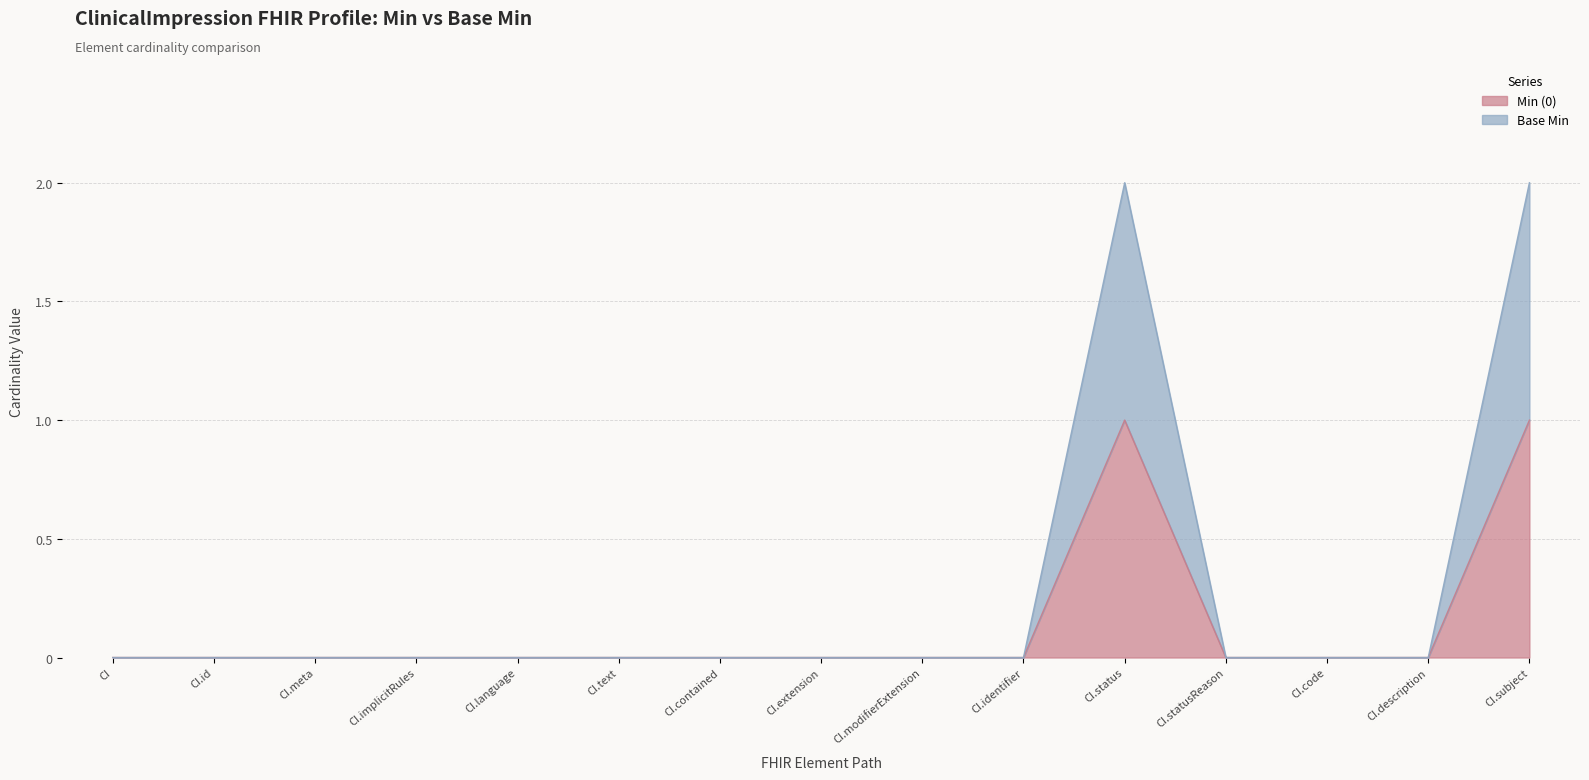

True or false: Min (0) and Base Min cross at least once.

False